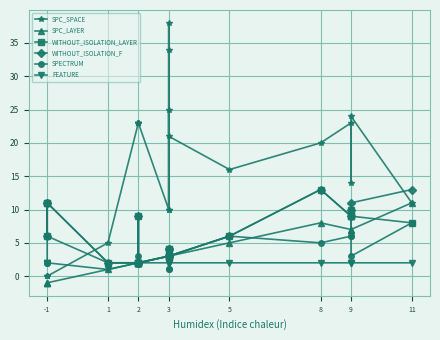

True or false: FEATURE and WITHOUT_ISOLATION_LAYER intersect in this chart.

False